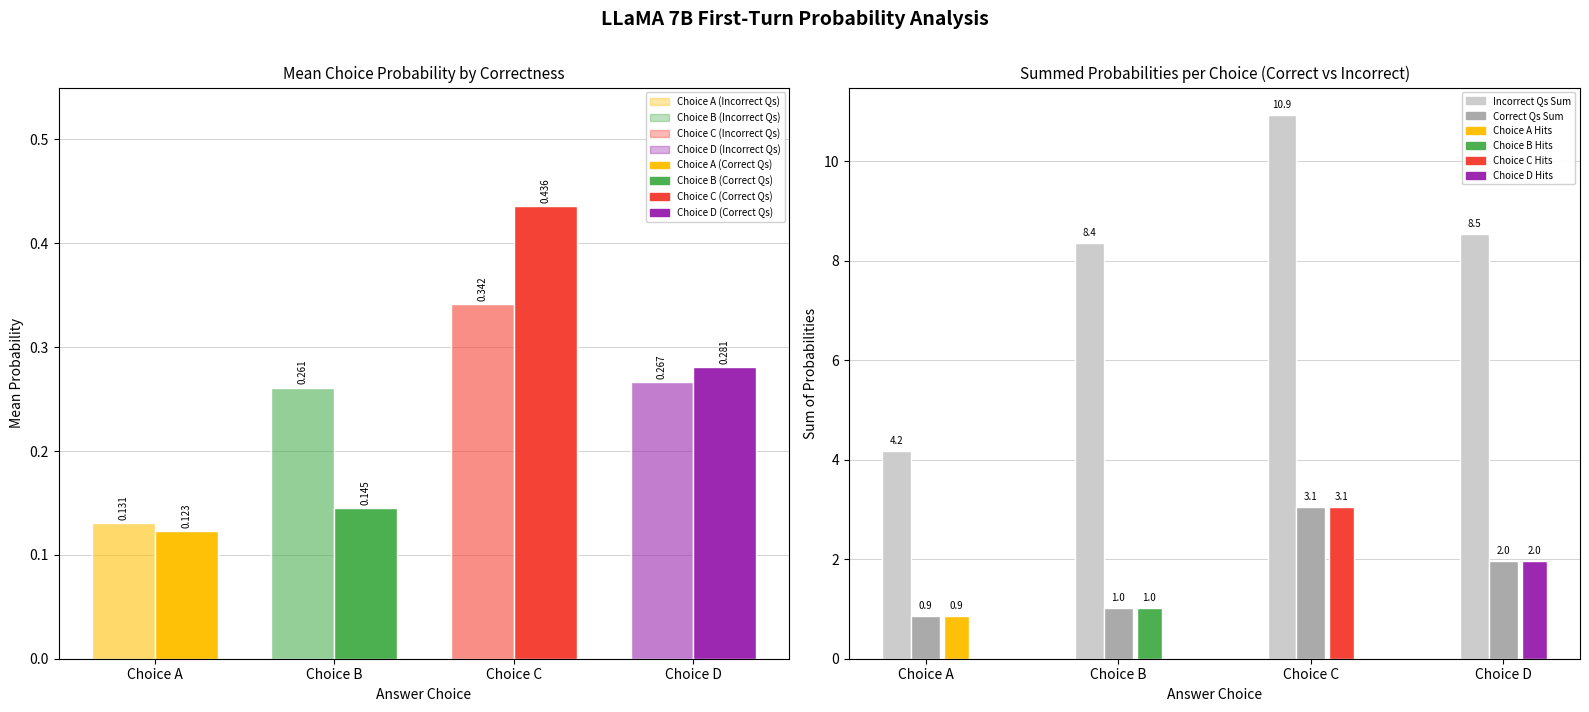

What is the total value across all series at Choice A?

0.3